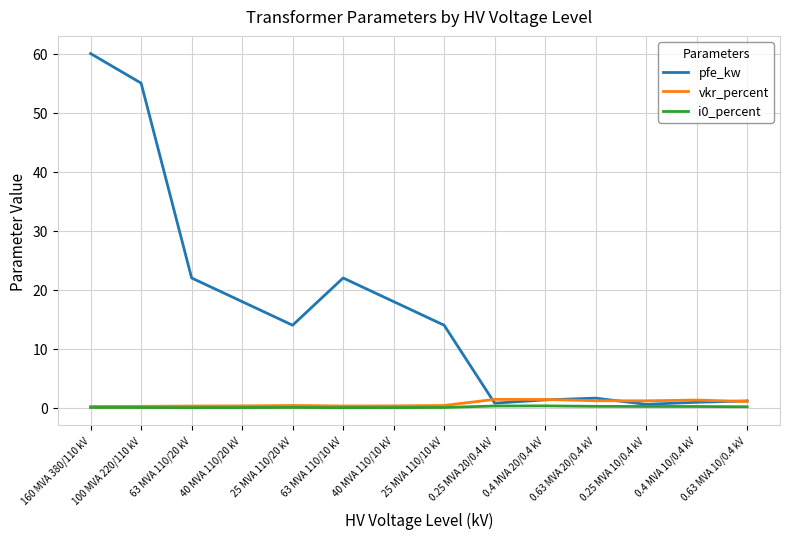

Which series has the largest range (max minus min)?

pfe_kw